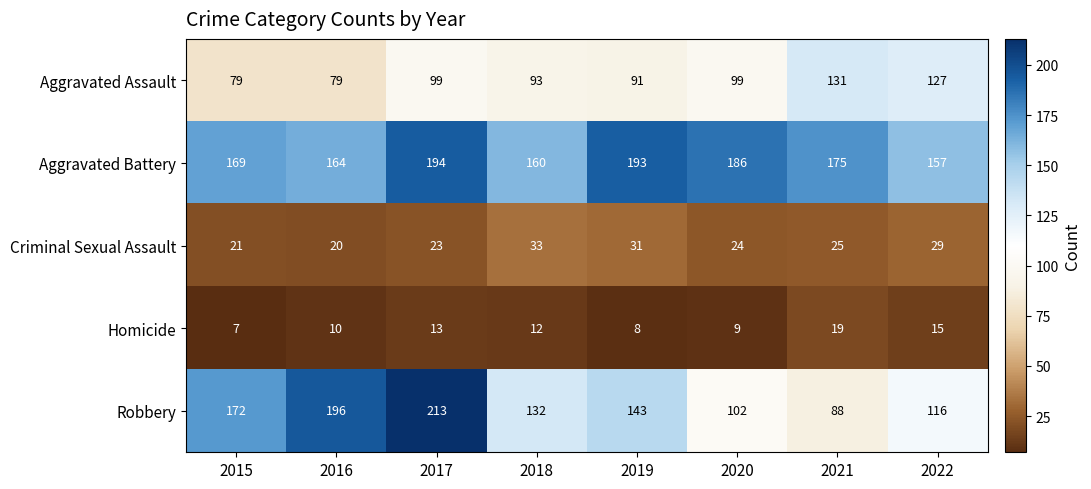

Rank the series at 2022 from lowest to highest value.

Homicide, Criminal Sexual Assault, Robbery, Aggravated Assault, Aggravated Battery